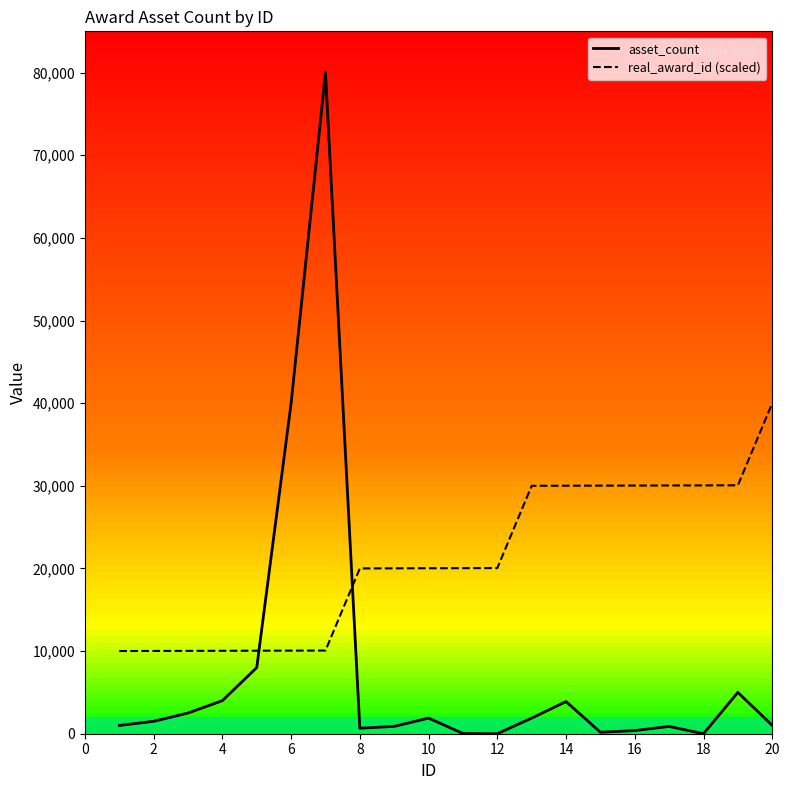

Which series has the largest total across all categories?

real_award_id (scaled)